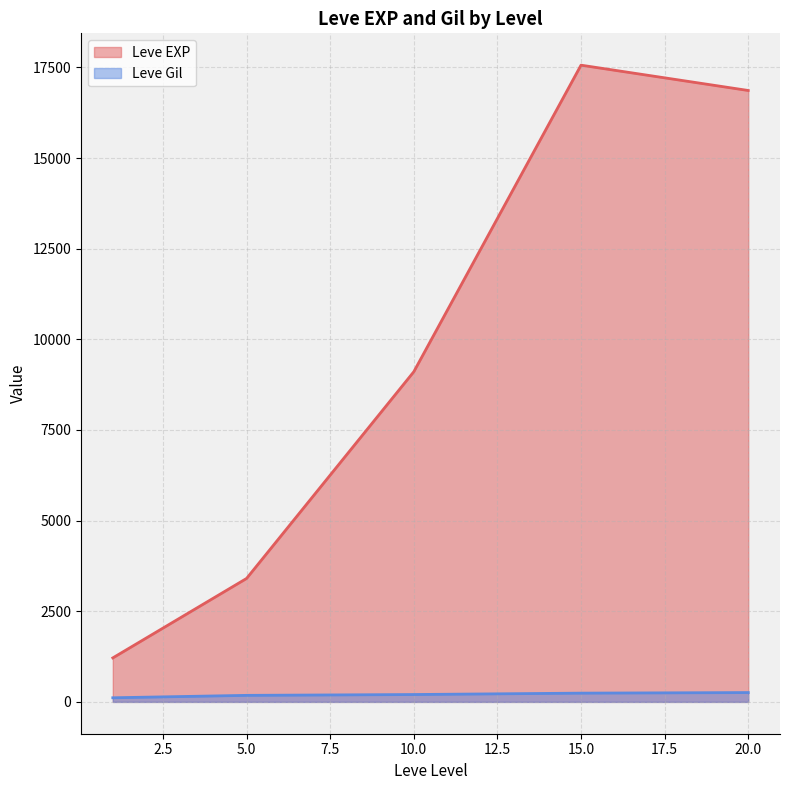

Which category has the highest value across all series?

15.0